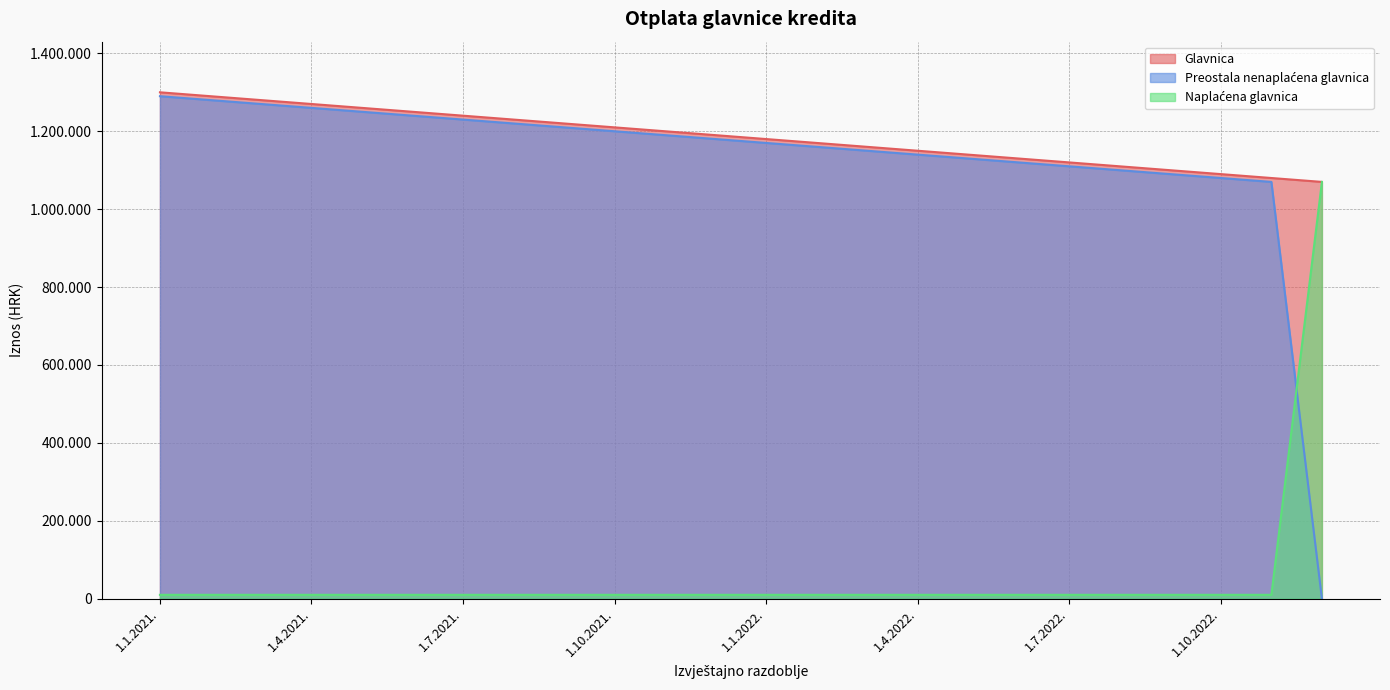

Rank the series at 1.2.2021. from highest to lowest value.

Glavnica, Preostala nenaplaćena glavnica, Naplaćena glavnica